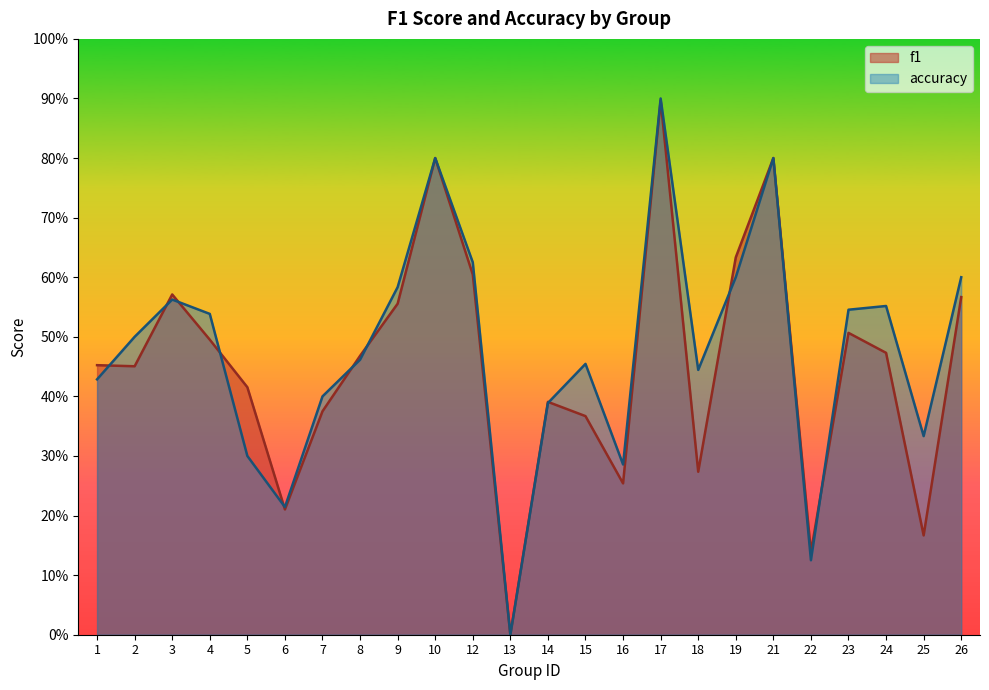

What is the value of the f1 point at the 19th from the left?

0.8